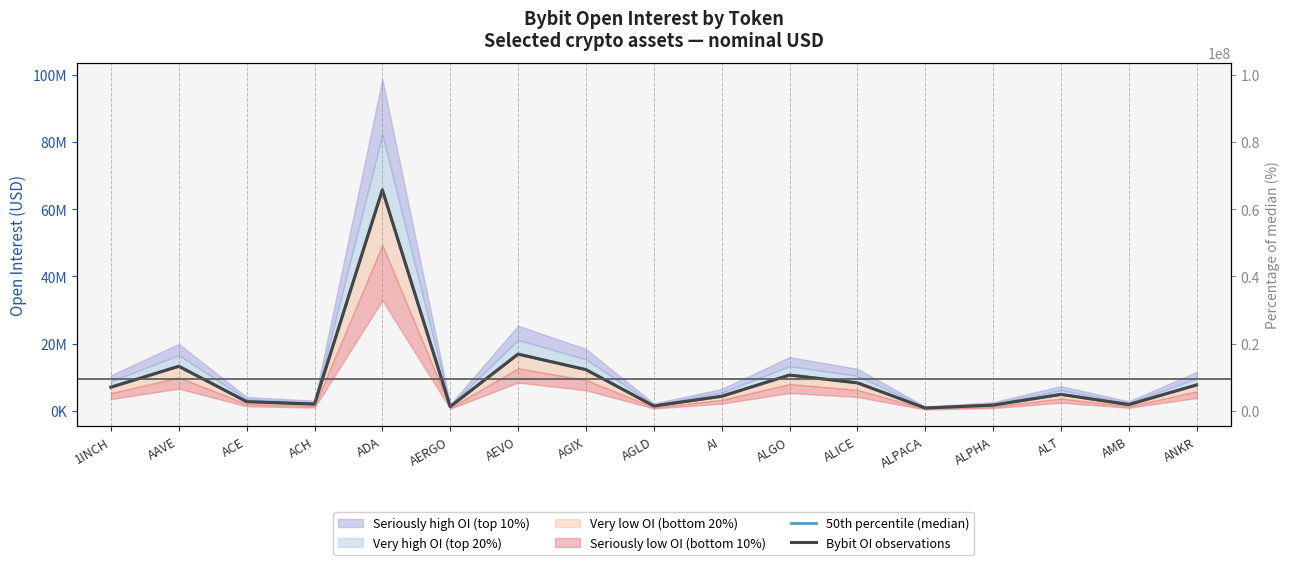

Which category has the highest value across all series?

ADA